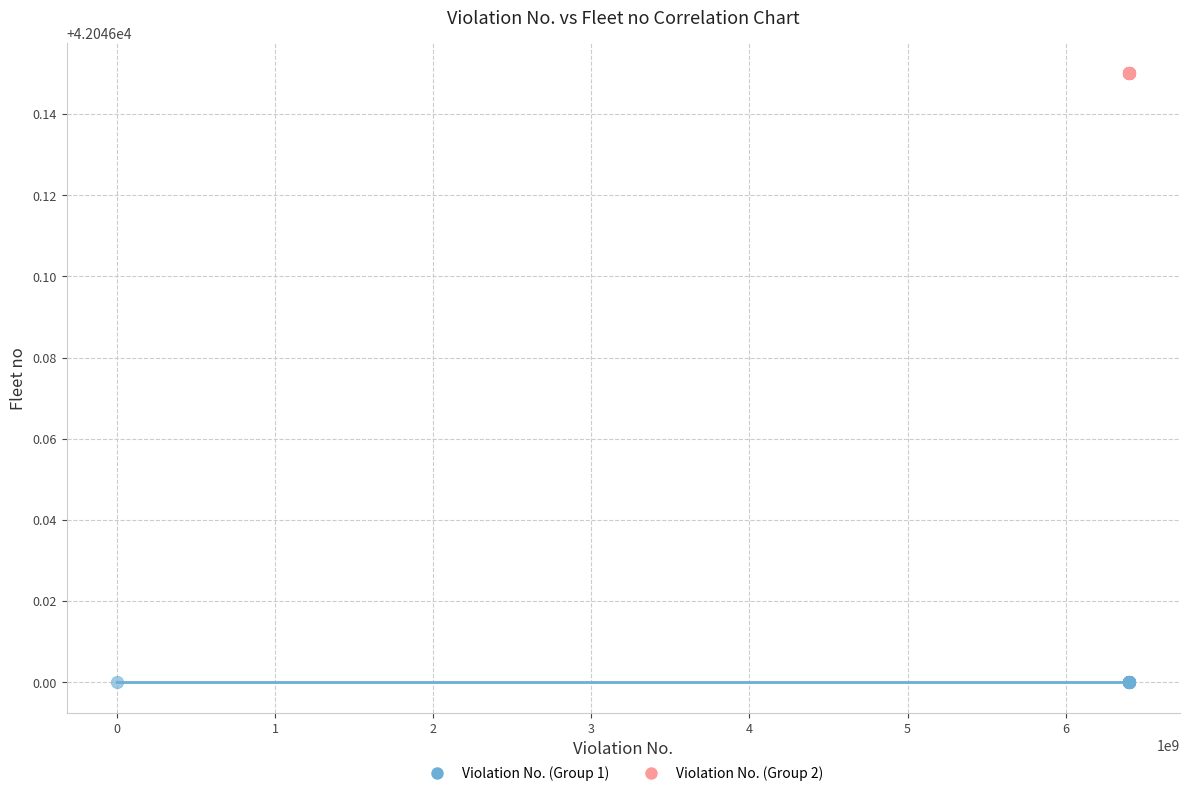

Which series contains the lowest Y value?

Violation No. (Group 1)